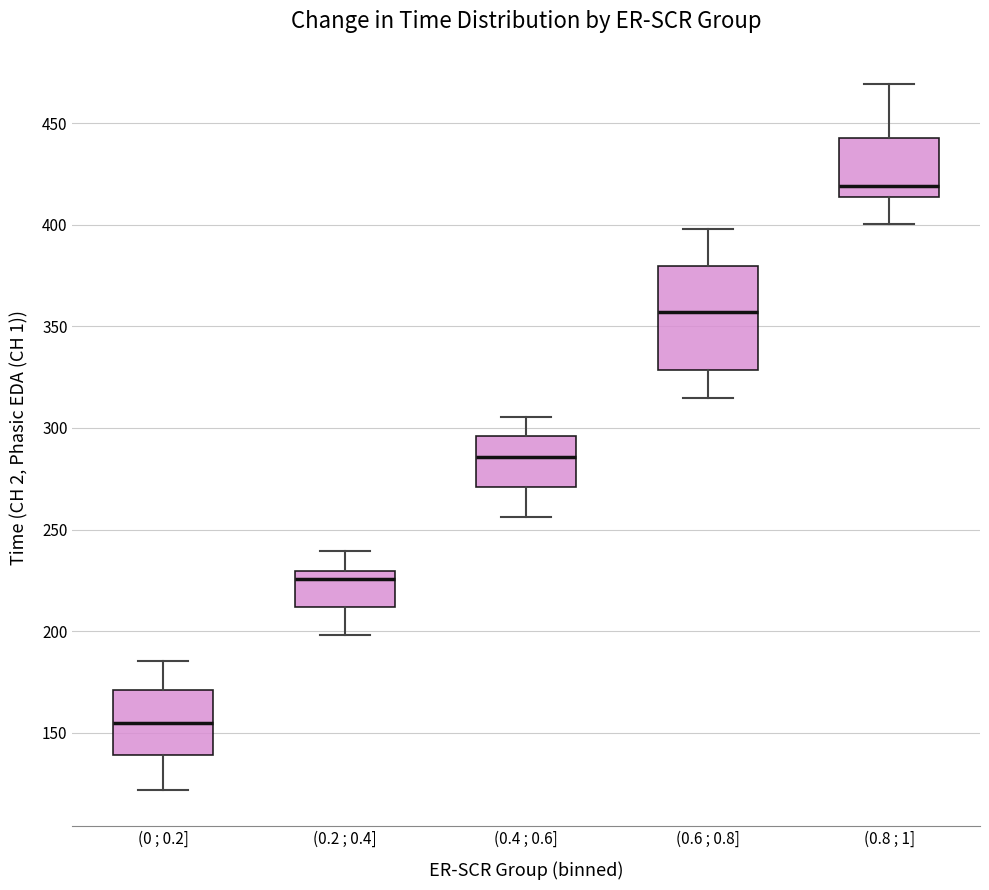

Which box has the lowest median line?

(0 ; 0.2]